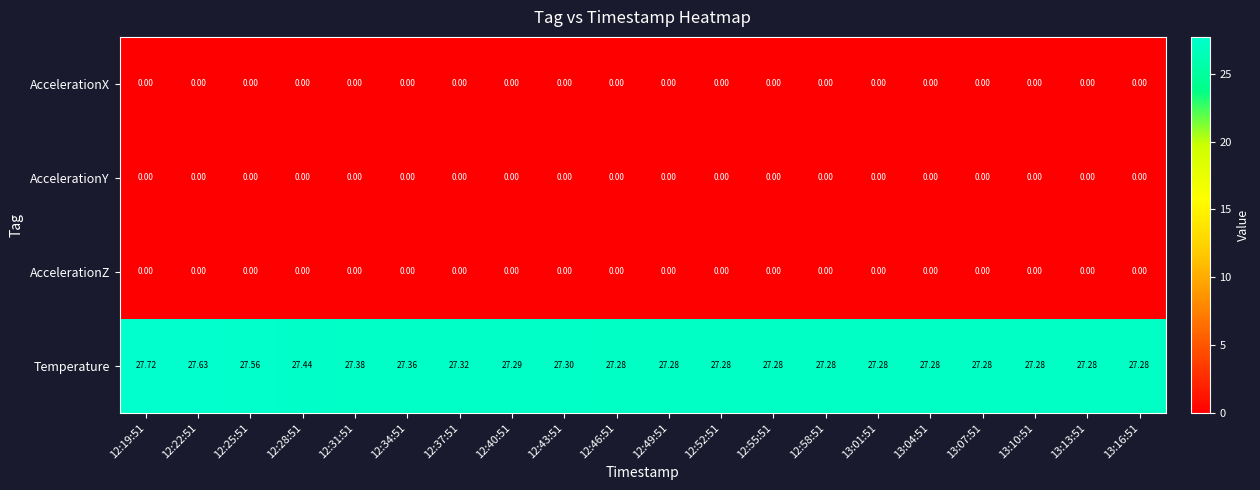

Which series has the largest range (max minus min)?

Temperature